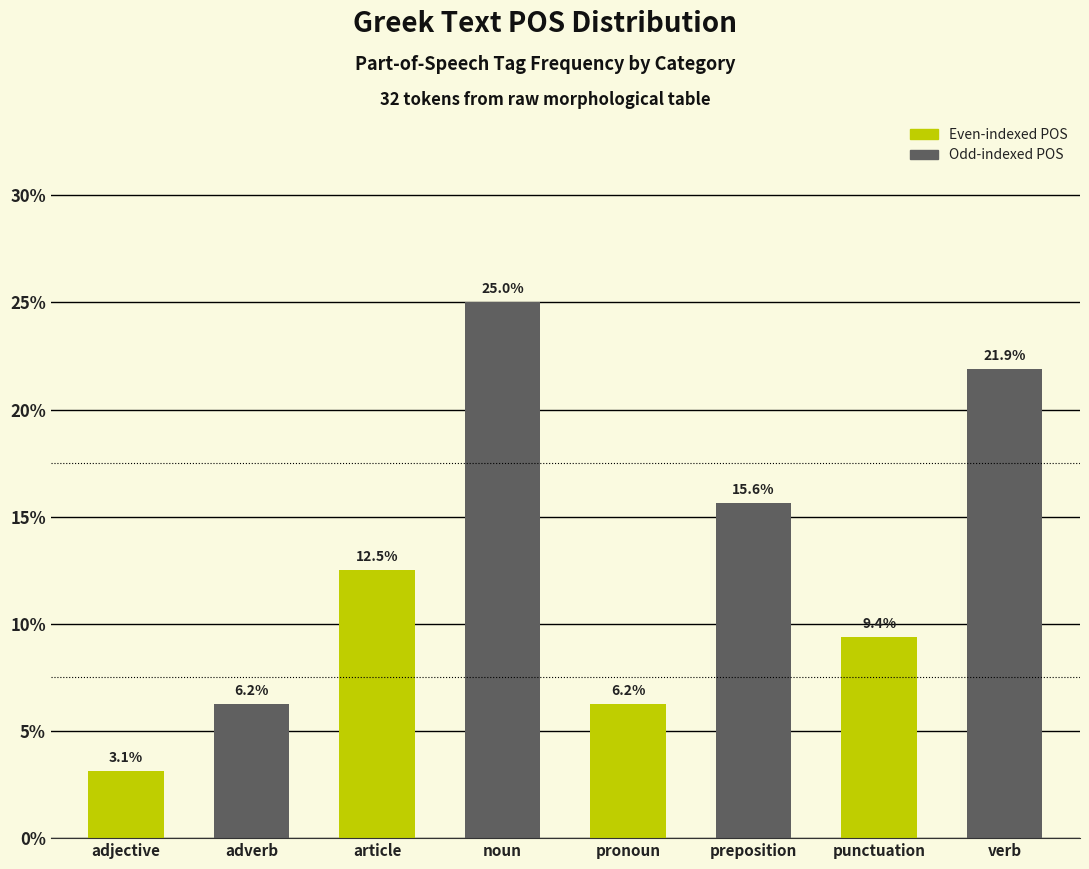

Where is the data nearest to the value 14?

article